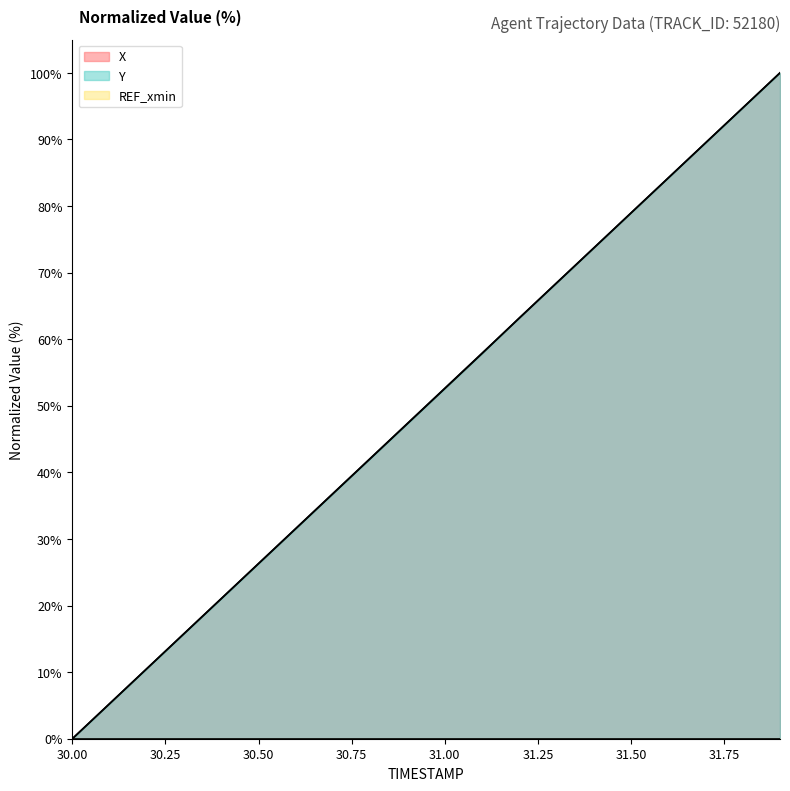

Is it true that X equals 84.5 at 31.00?

False